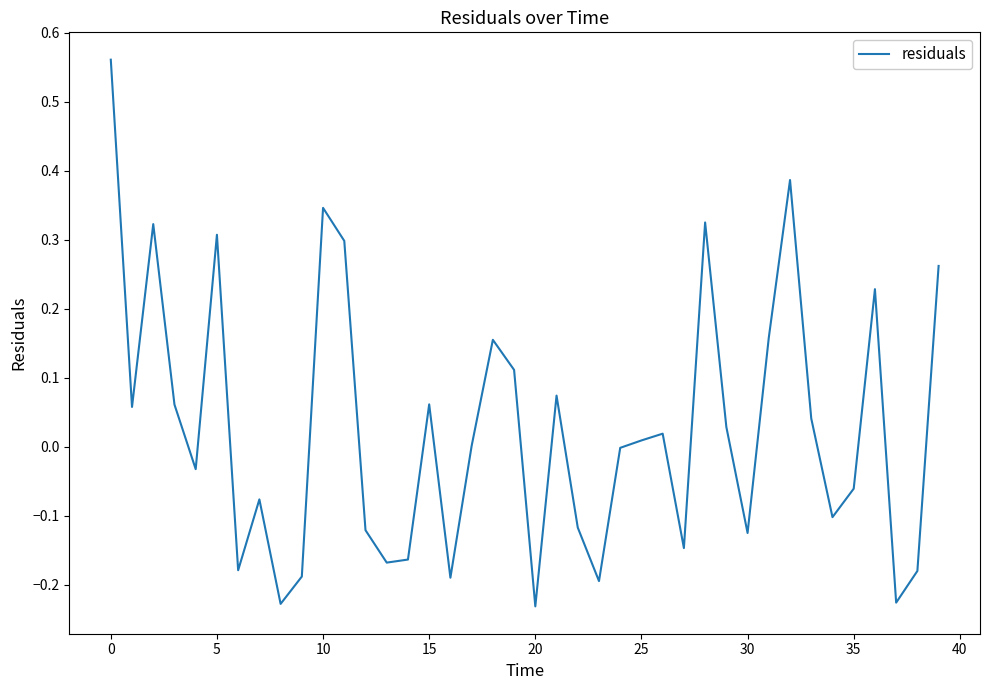

What is the difference between the maximum and minimum values?

0.8